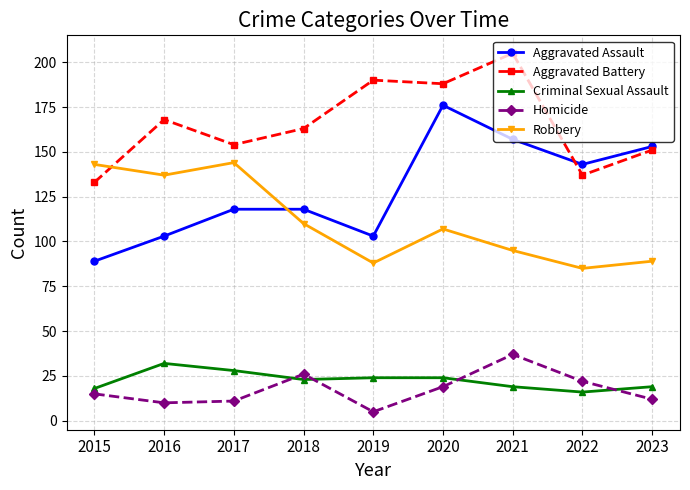

Is the value of Aggravated Assault at 2020 greater than the value of Homicide at 2019?

Yes